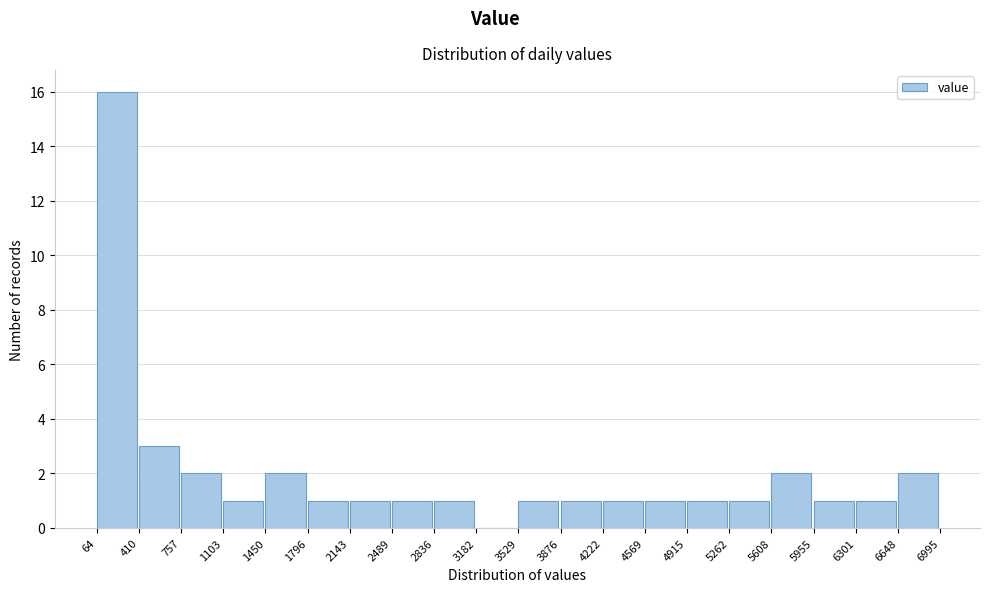

Over which range of the x-axis is the bar tallest?

64 to 410